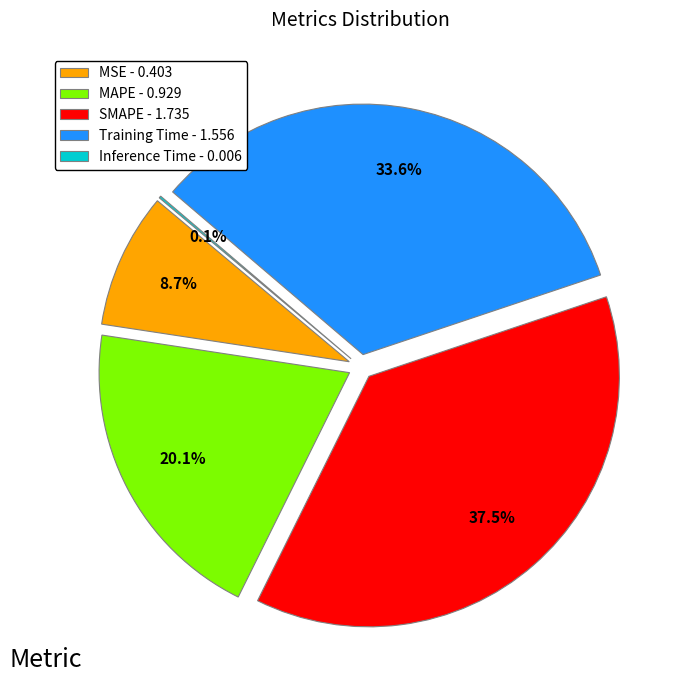

Which has a higher value, SMAPE or Inference Time?

SMAPE